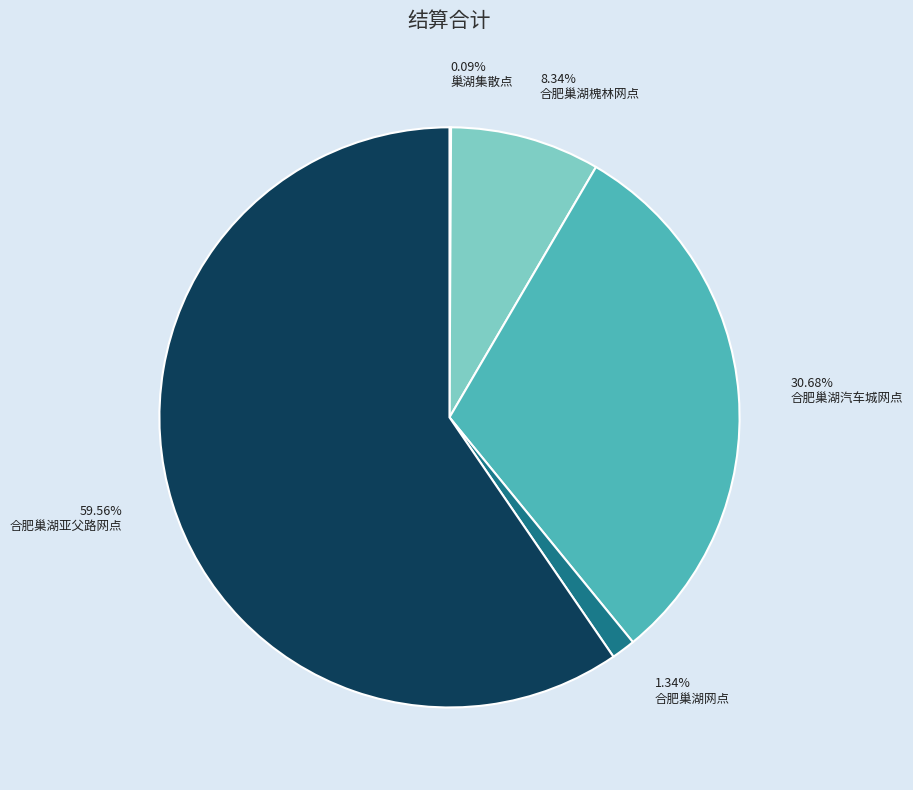

Which slice represents more than half of the pie?

合肥巢湖亚父路网点